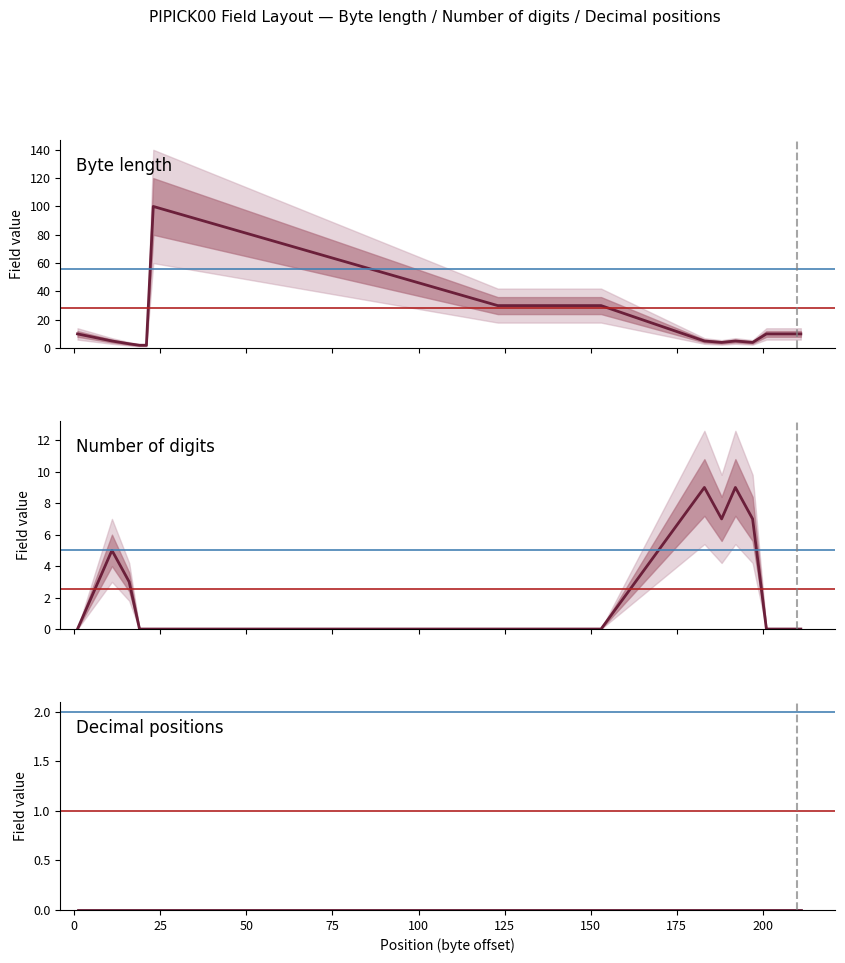

How many values in Number of digits are above zero?

6